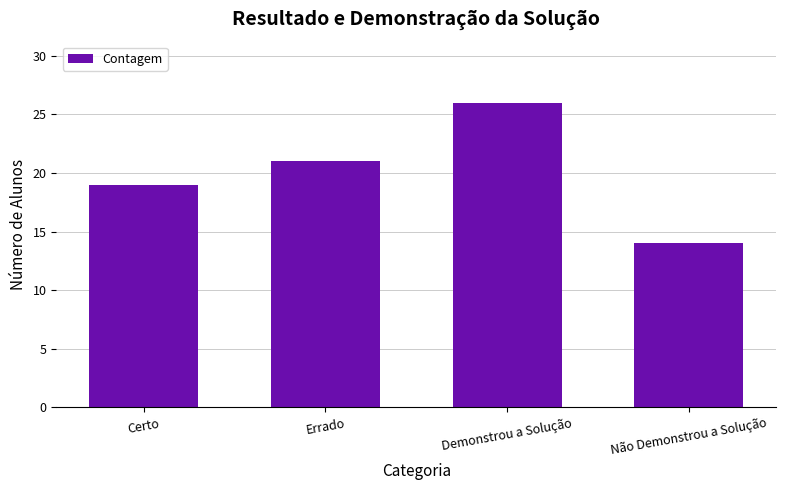

Between Certo and Errado, which is larger?

Errado